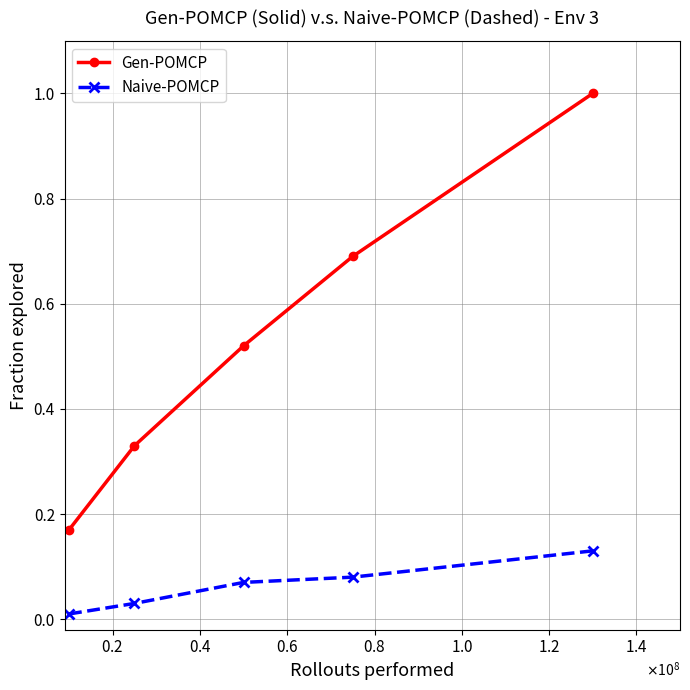

True or false: Naive-POMCP and Gen-POMCP cross at least once.

False